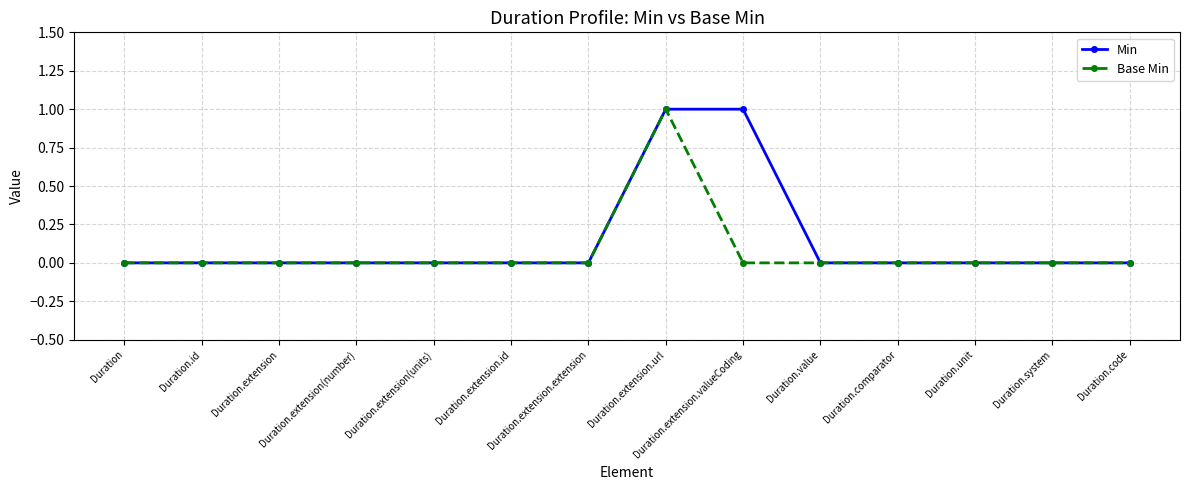

Count the number of data series in this chart.

2